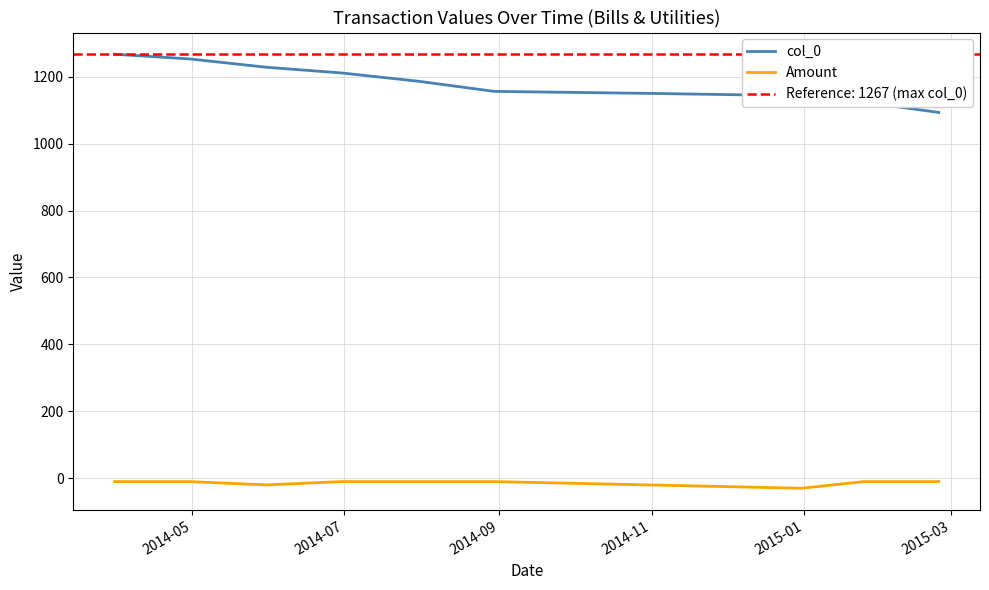

Which series has the largest total across all categories?

col_0